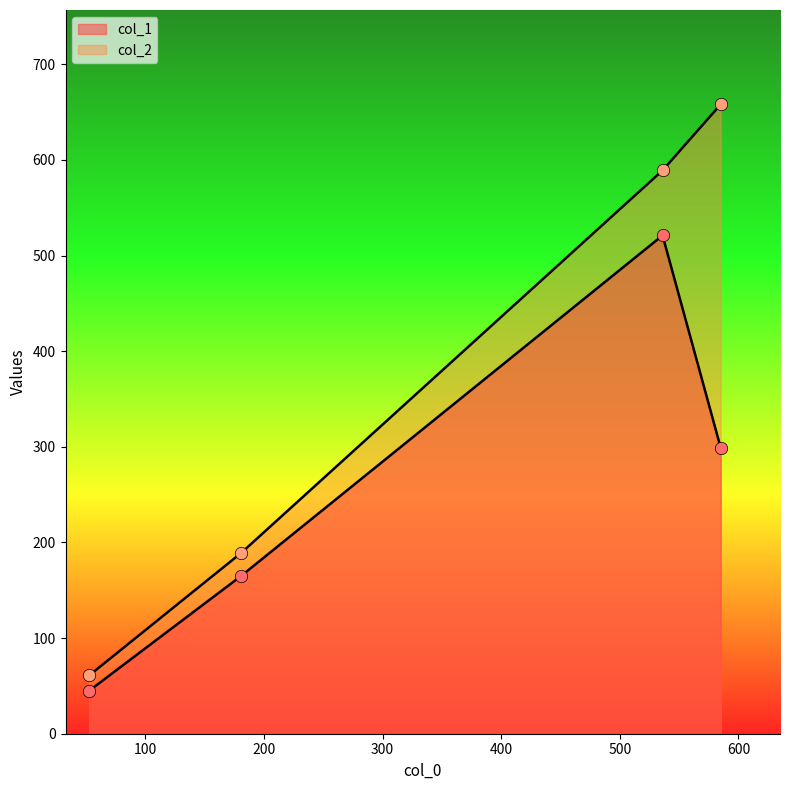

How many lines are shown in the chart?

2